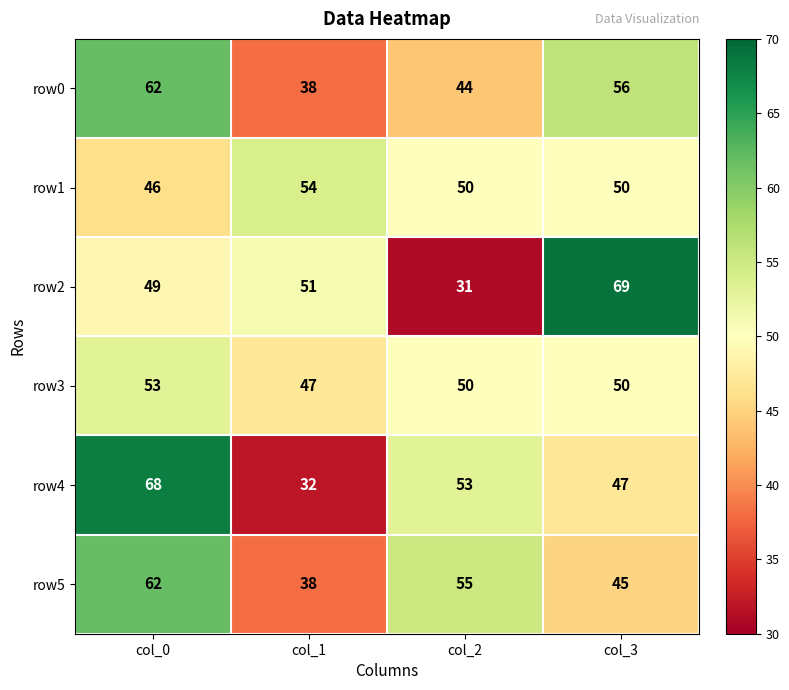

Reading left to right, what are all the values shown in this chart?

row0: col_0=62	col_1=38	col_2=44	col_3=56
row1: col_0=46	col_1=54	col_2=50	col_3=50
row2: col_0=49	col_1=51	col_2=31	col_3=69
row3: col_0=53	col_1=47	col_2=50	col_3=50
row4: col_0=68	col_1=32	col_2=53	col_3=47
row5: col_0=62	col_1=38	col_2=55	col_3=45